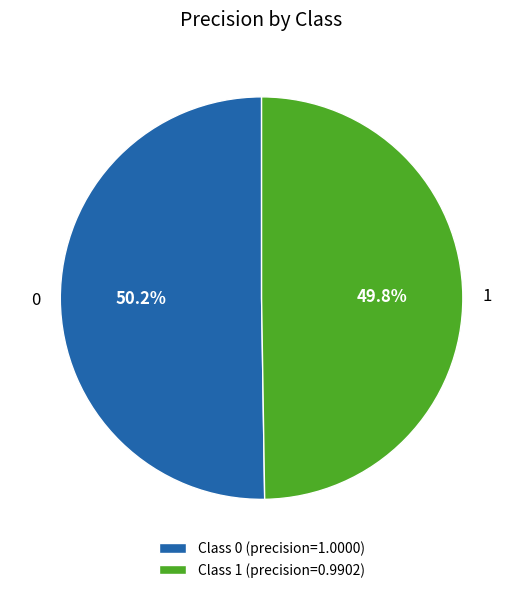

Is the sum of 1 and 0 greater than half?

Yes